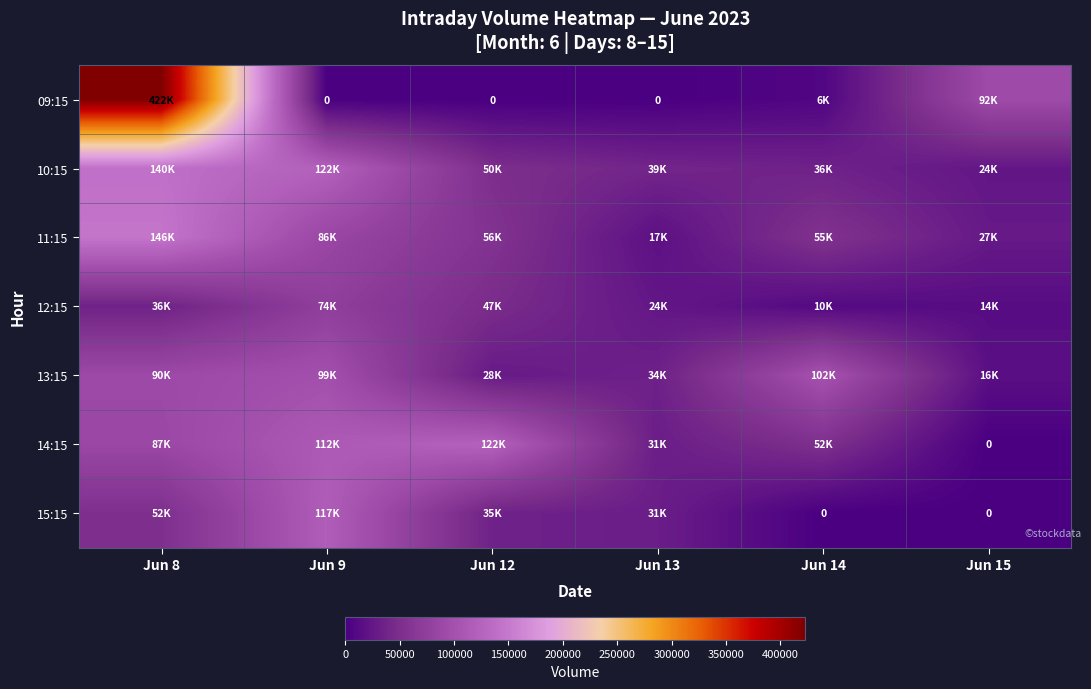

What is the maximum value shown in the chart?

422758